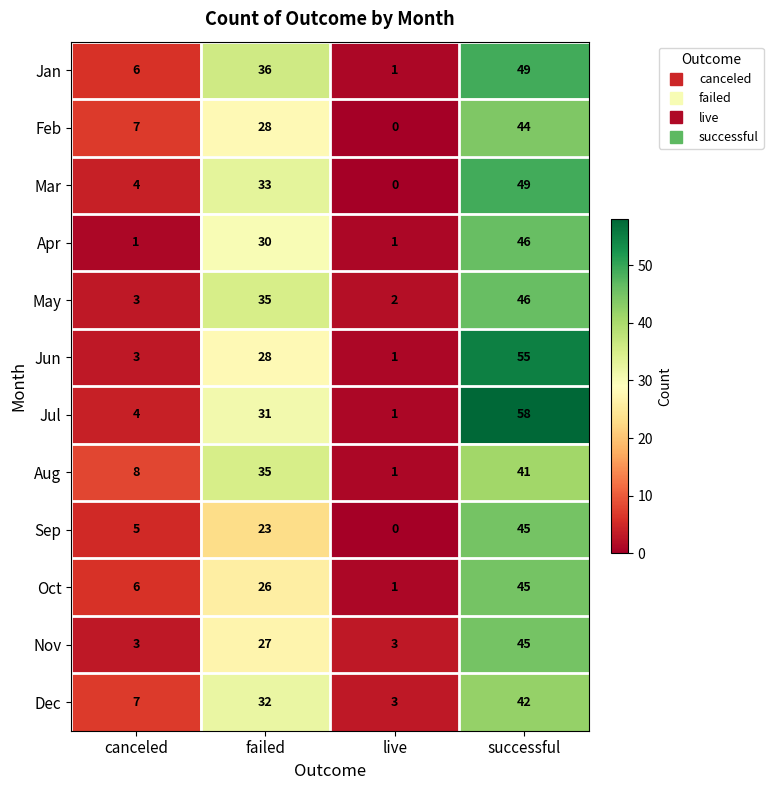

The value of Aug at canceled is 11. True or false?

False